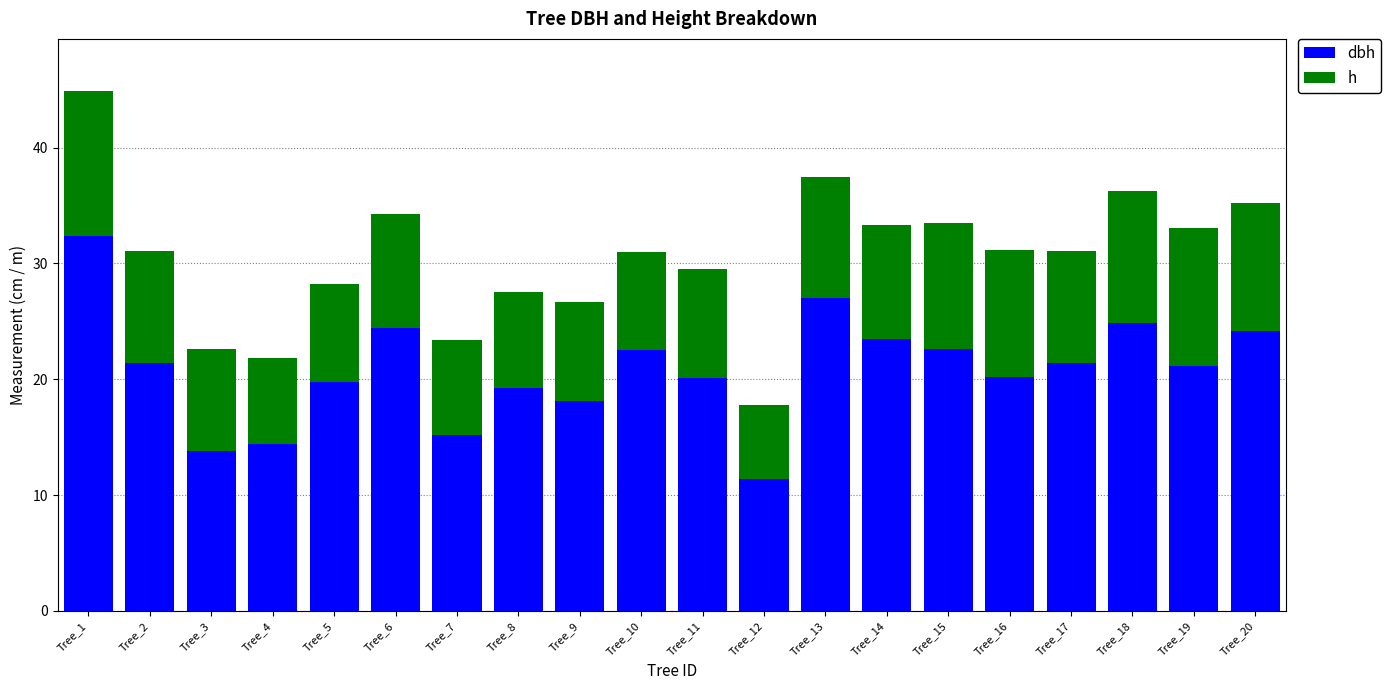

At which category is the sum across all series the highest?

Tree_1